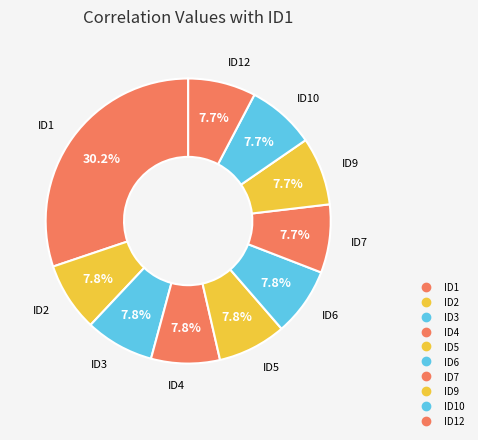

How many segments does this pie chart have?

10